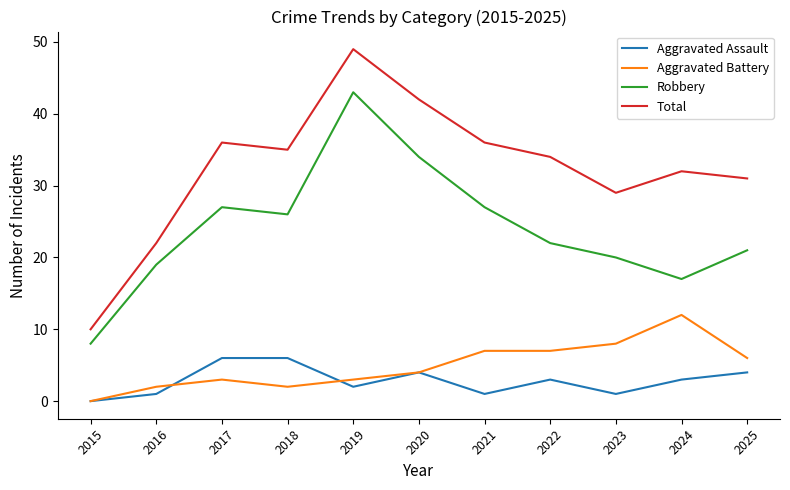

Which series has the largest range (max minus min)?

Total